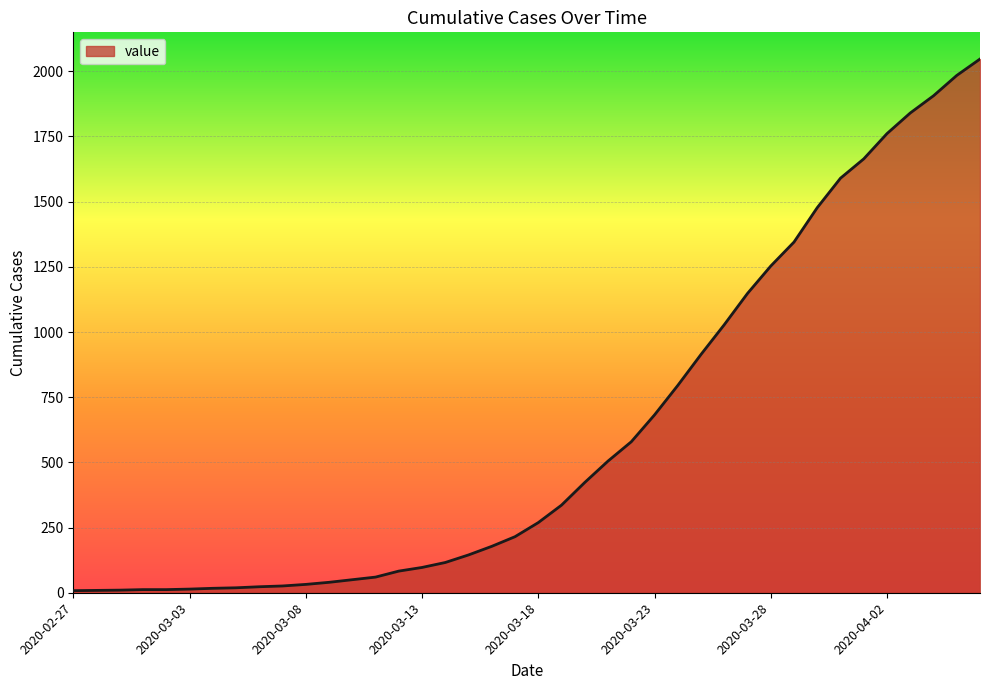

What is the maximum value shown in the chart?

2047